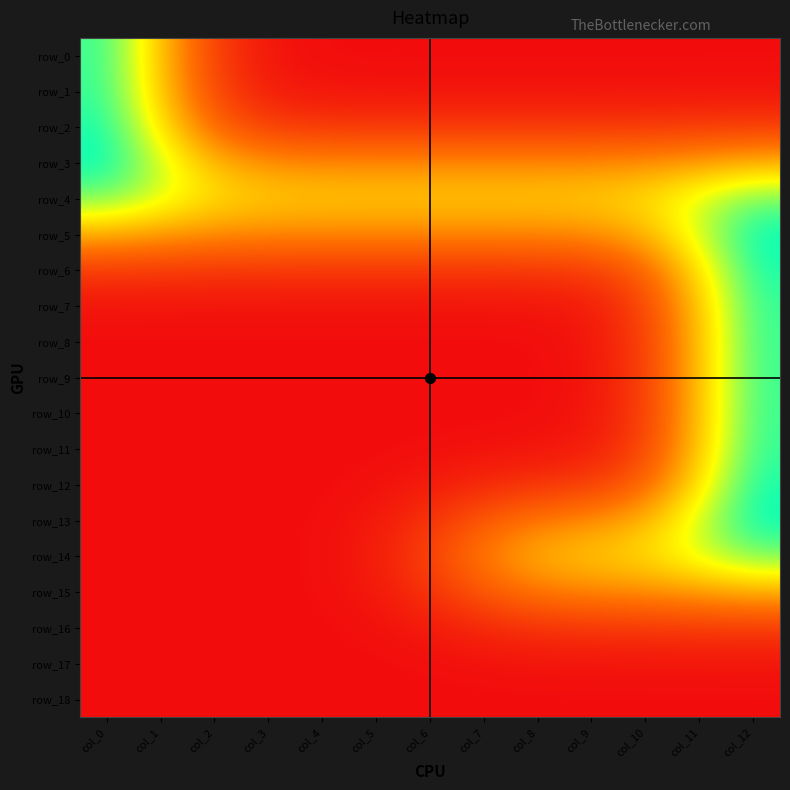

True or false: row_15 has a value of 0.0 at col_2.

True